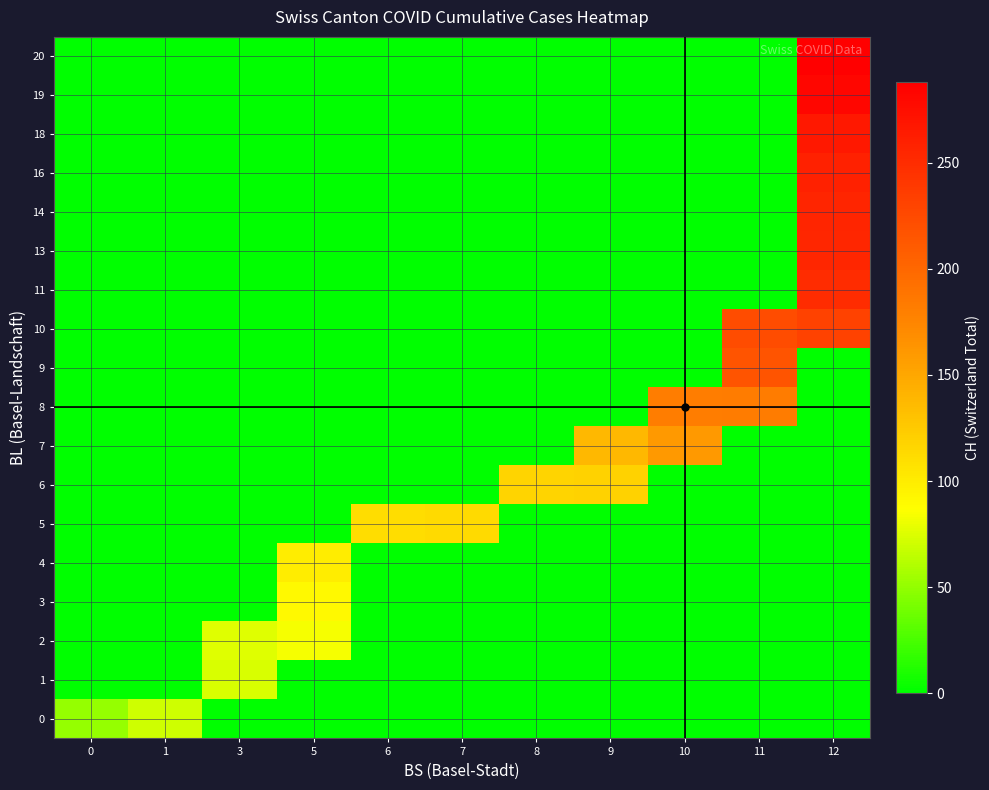

Which series changed the most between 1 and 9?

7